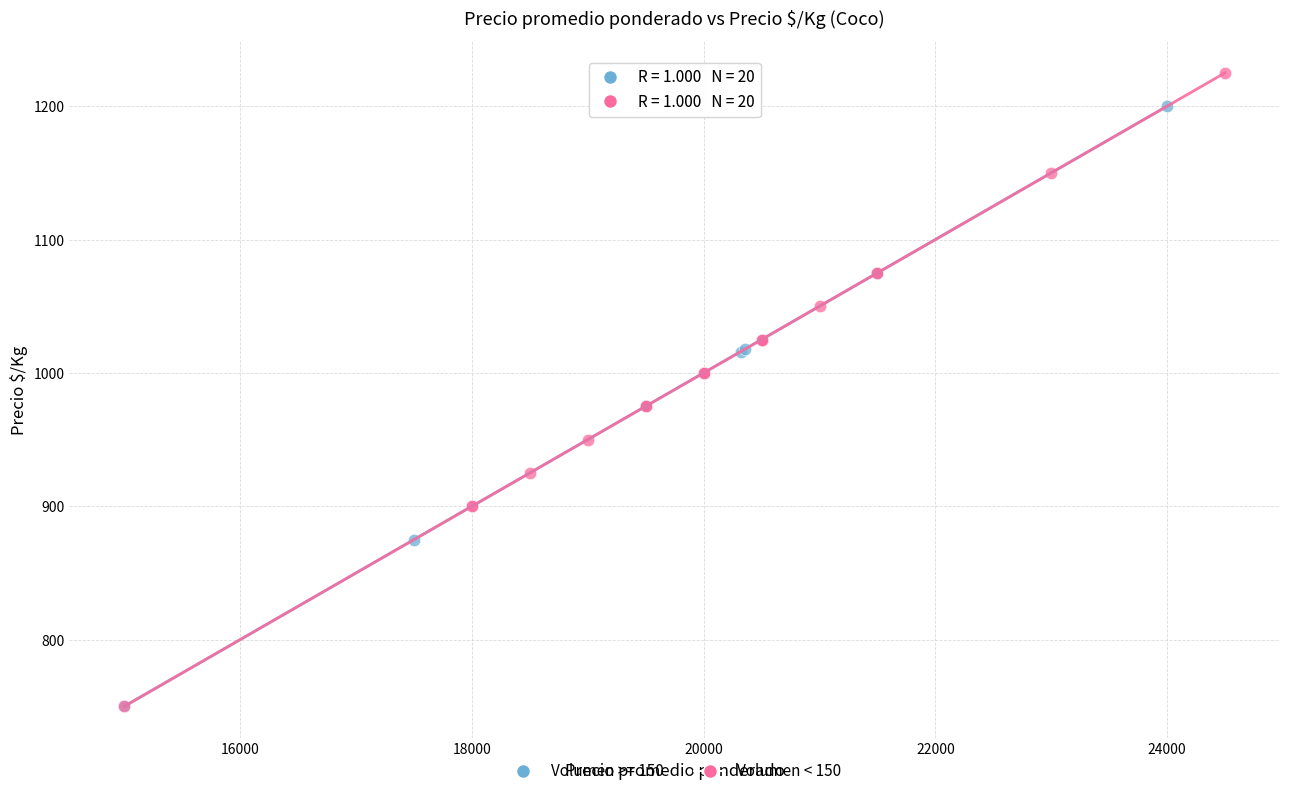

Which series contains the highest Y value?

Volumen < 150